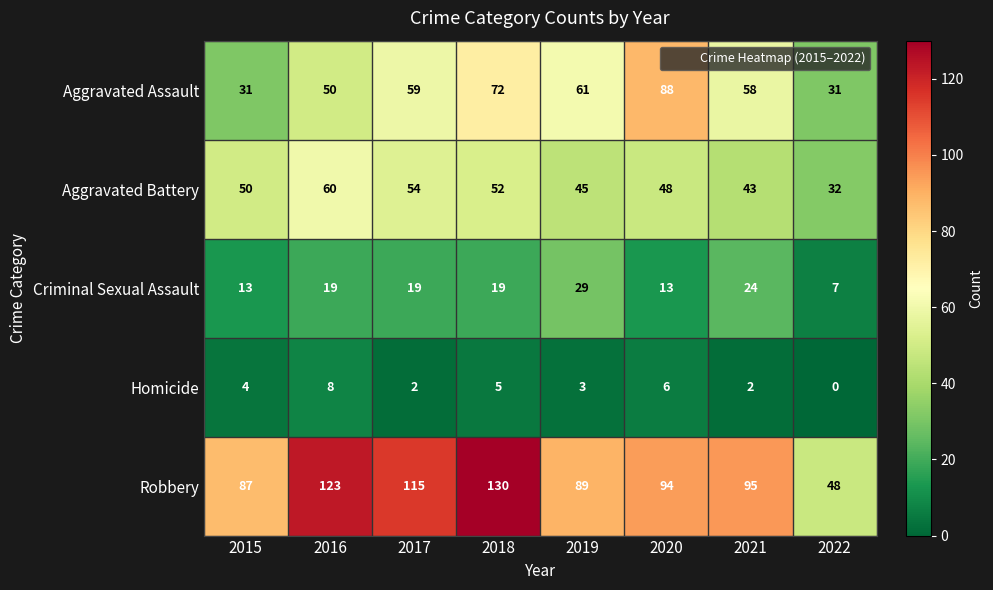

What is the spread (max minus min) of values at 2018?

125